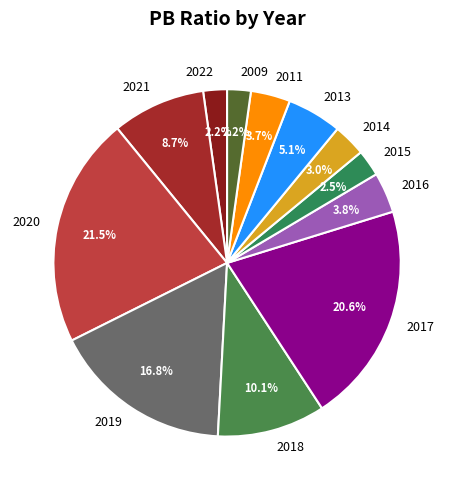

How many slices are in this pie chart?

12